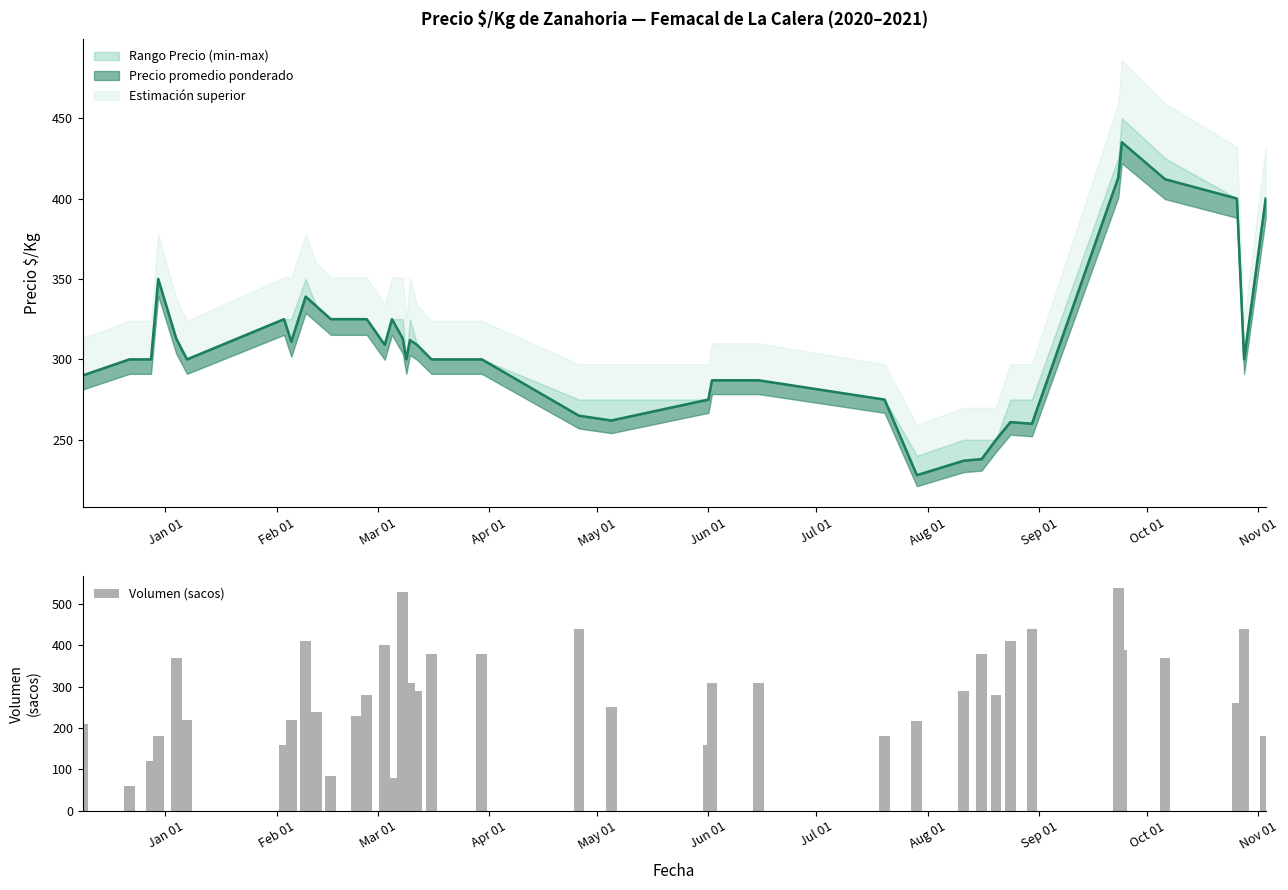

What is the average value of the Volumen (sacos) series?

288